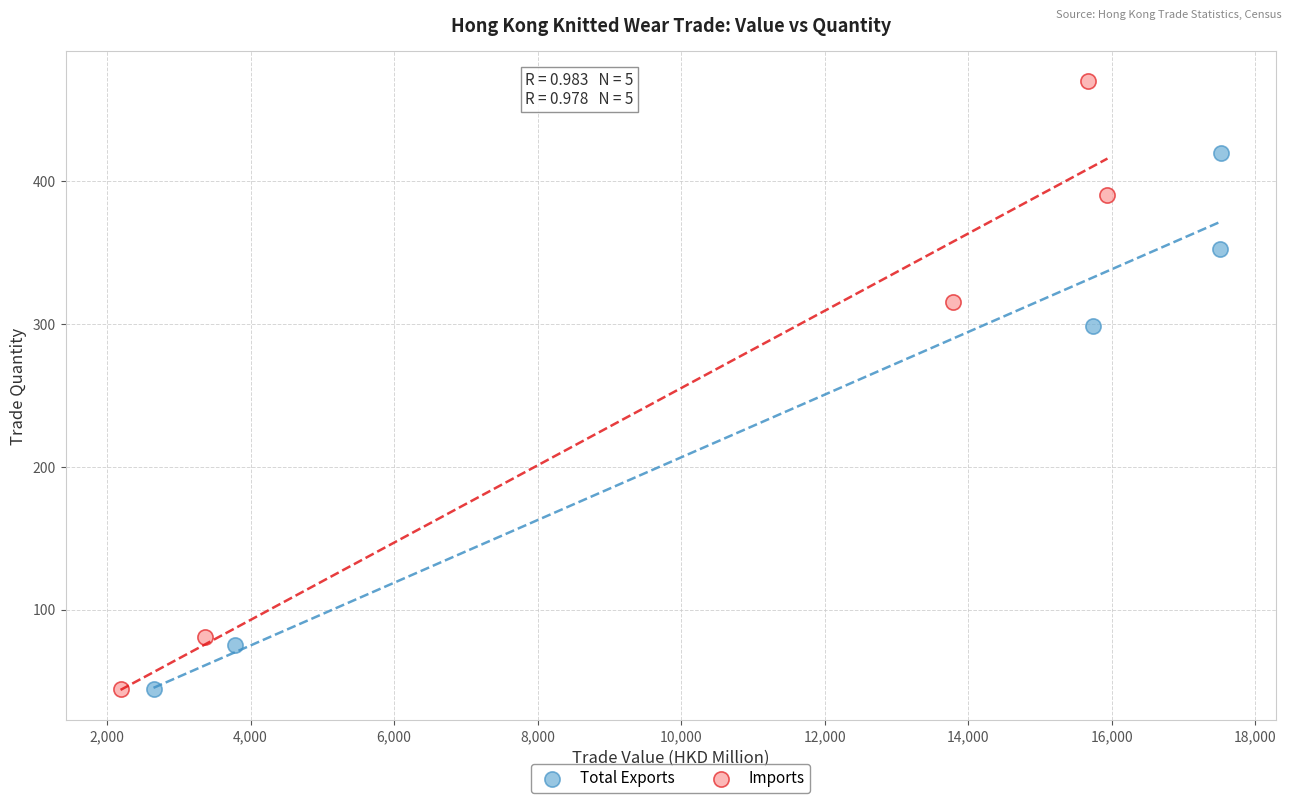

Which series contains the highest Y value?

Imports